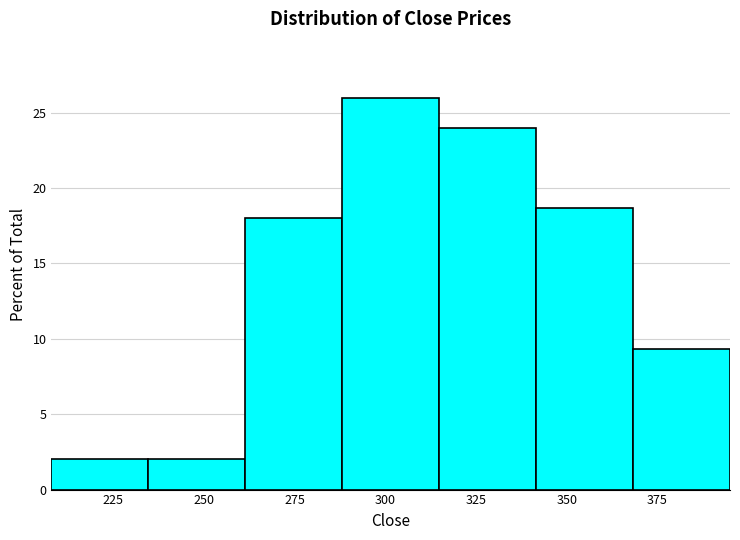

How tall is the bar that spans 235 to 260 on the x-axis? Neither the bar edges nor the heights are printed on the chart, so give them approximately, as read against the axes.

2.0